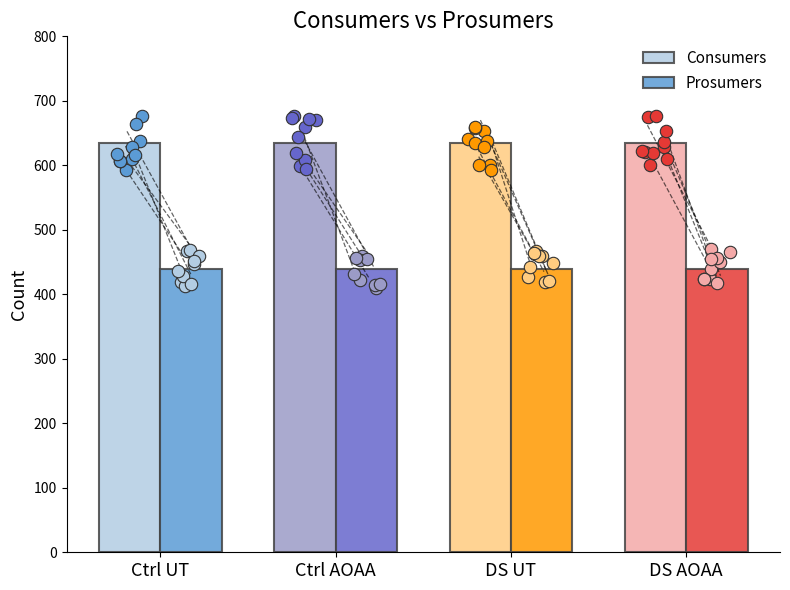

Which series contains the lowest Y value?

Prosumers